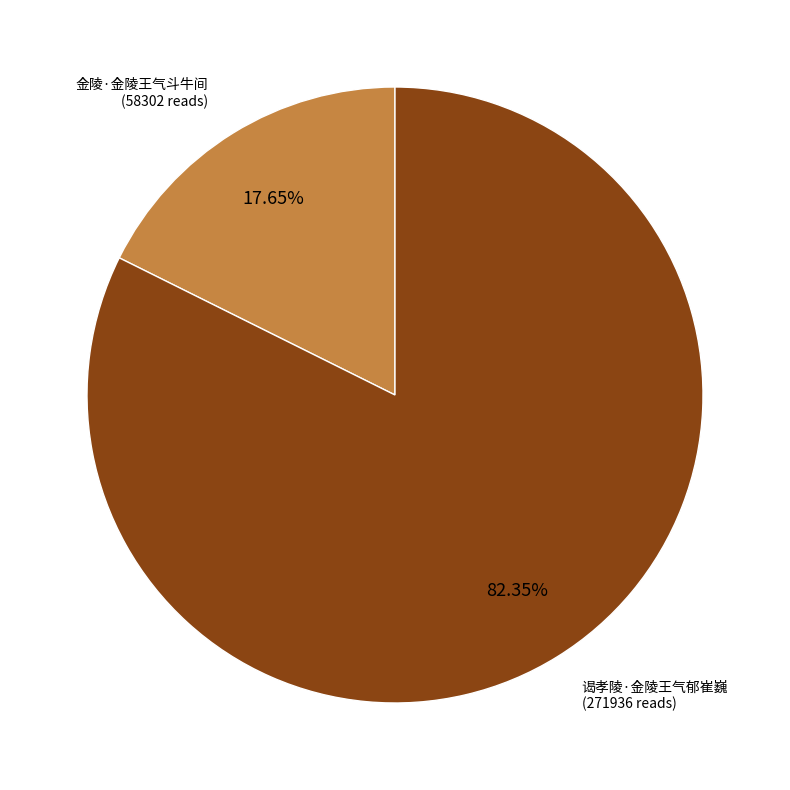

Does any single category account for the majority?

Yes